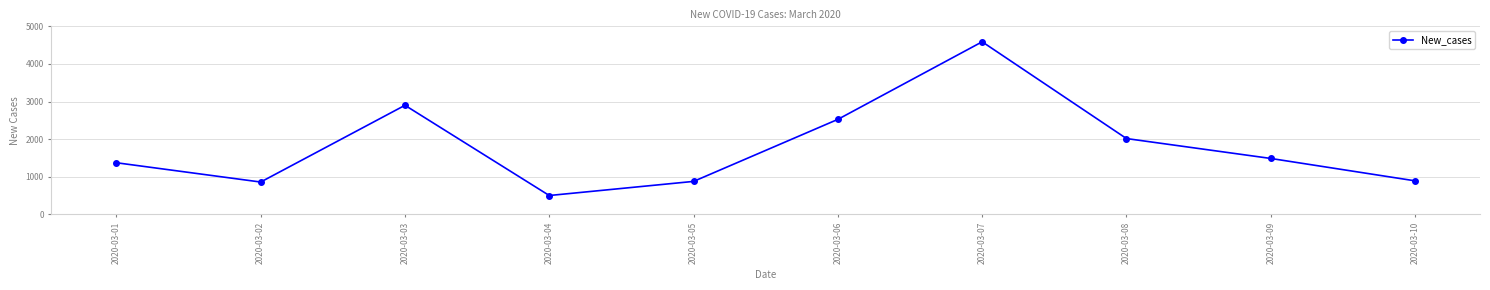

How many points are higher than both their immediate neighbors (excluding endpoints)?

2